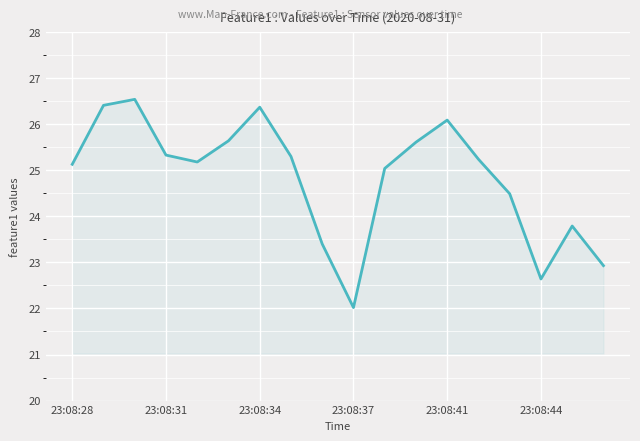

What is the smallest value displayed?

22.0